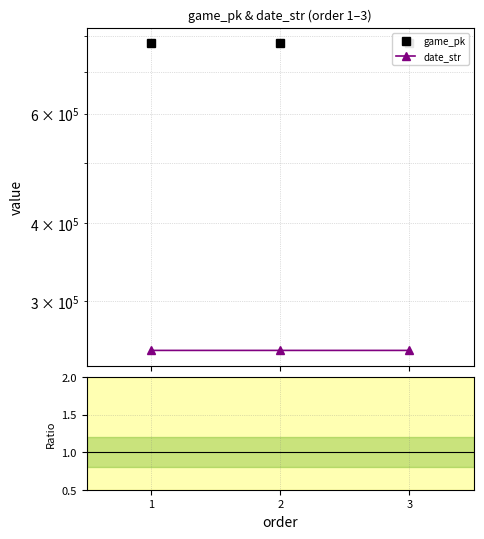

Which series has the largest total across all categories?

game_pk